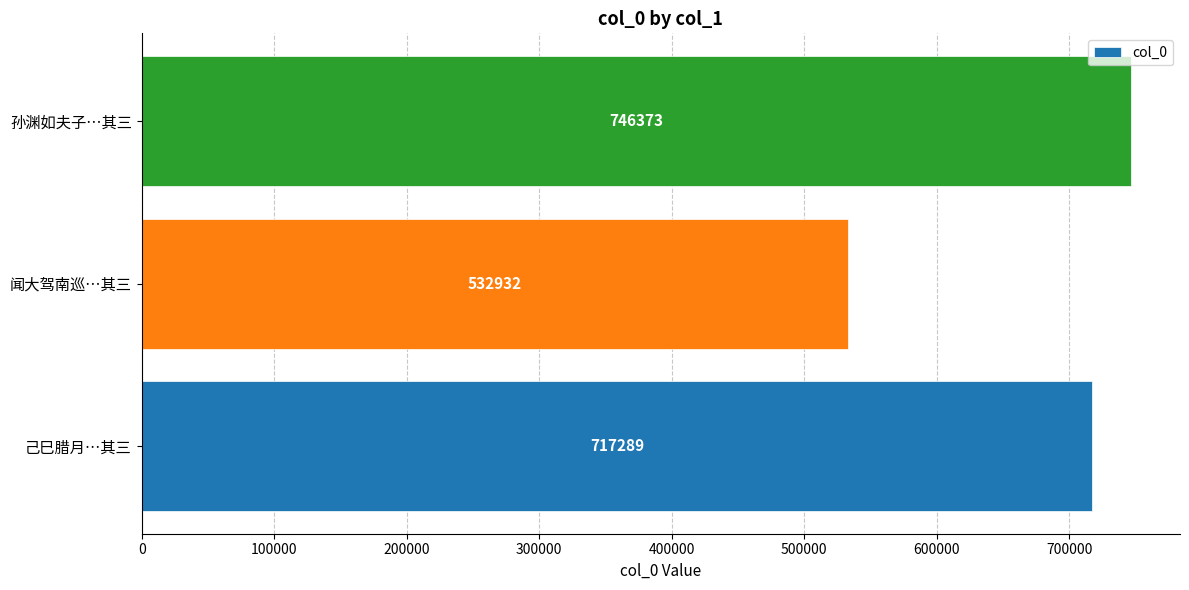

Count the number of data series in this chart.

1